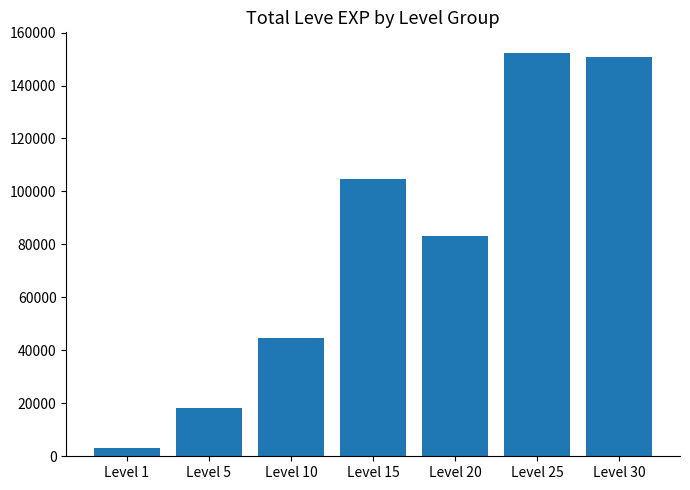

Between Level 20 and Level 15, which is larger?

Level 15